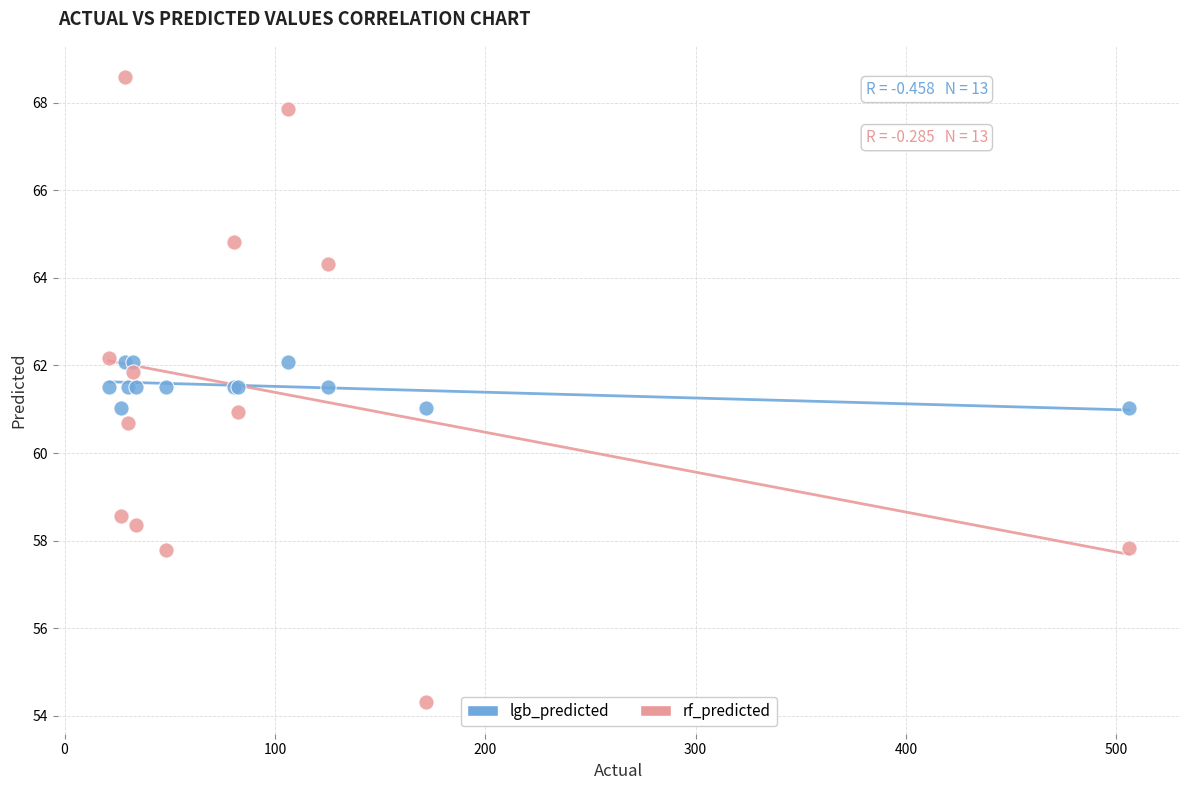

Which series has the largest Y range (max minus min)?

rf_predicted